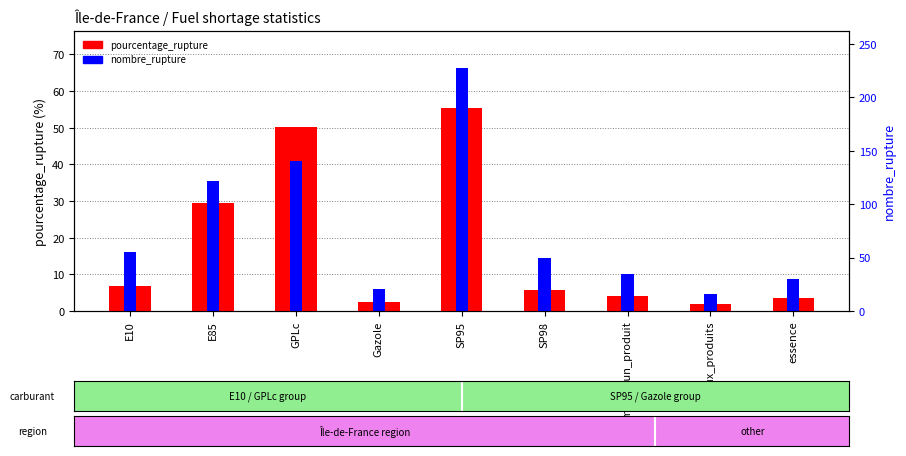

How many groups of bars are there?

9